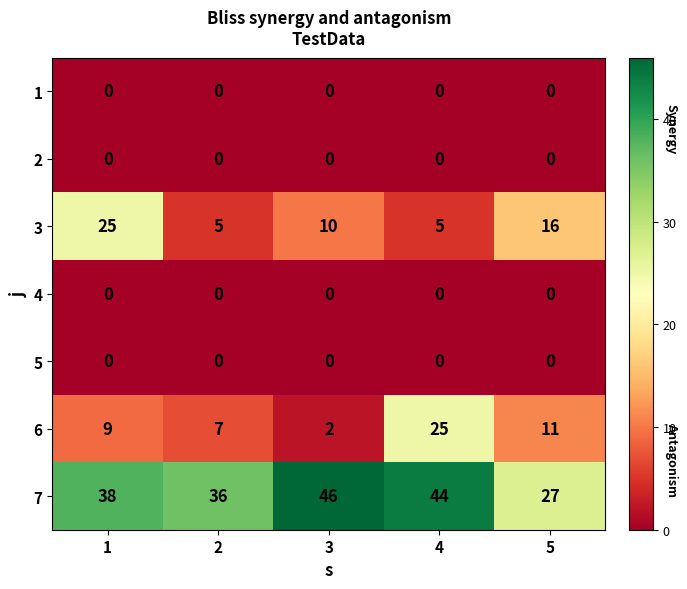

The 3 series shows 5 at 2. True or false?

True